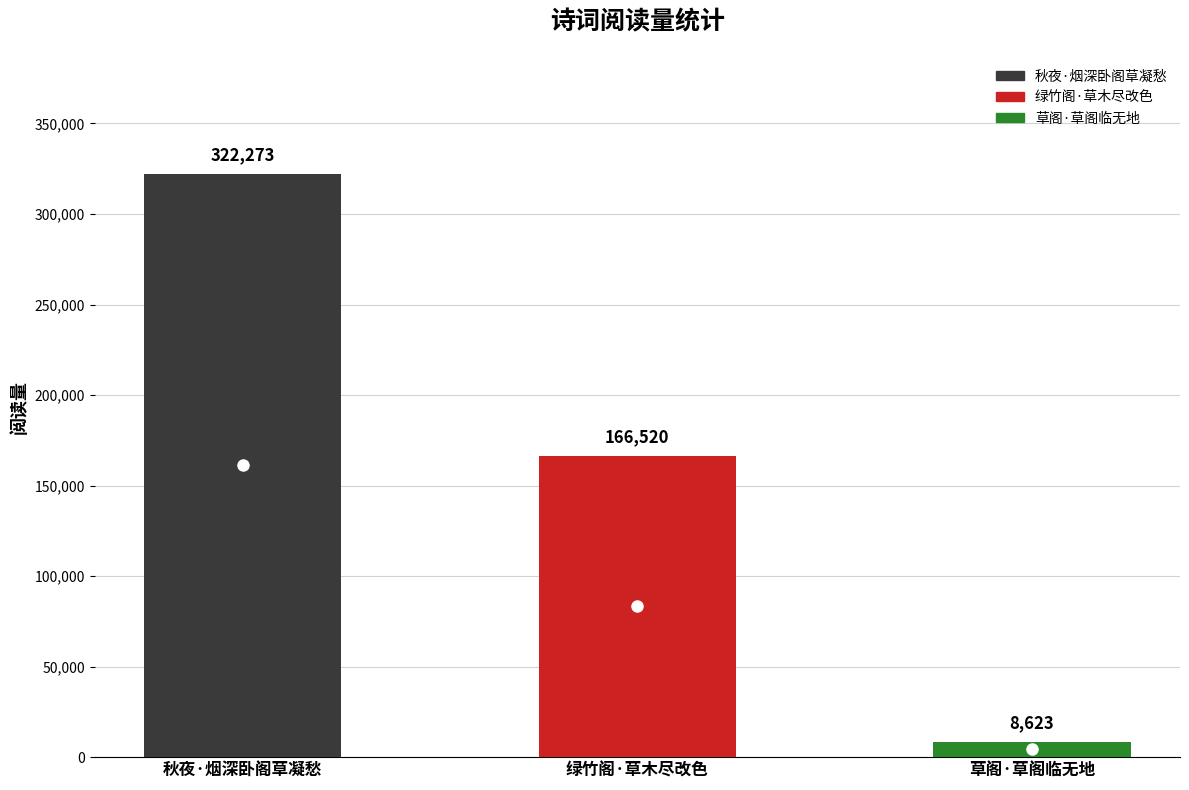

What is the greatest value displayed?

322273